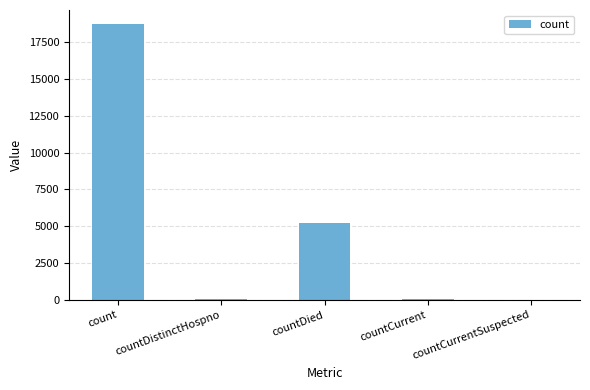

Between count and countDistinctHospno, which is larger?

count